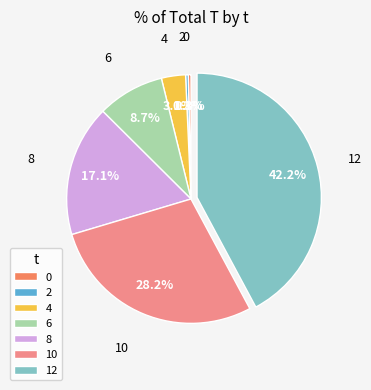

What is the ratio of the value at 6 to the value at 2?

25.0